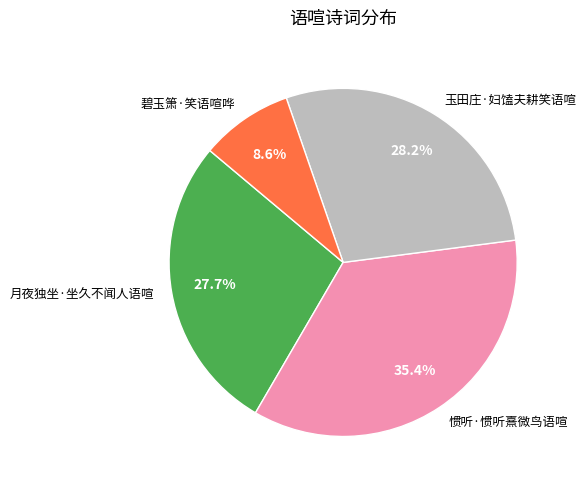

Does any single category account for the majority?

No